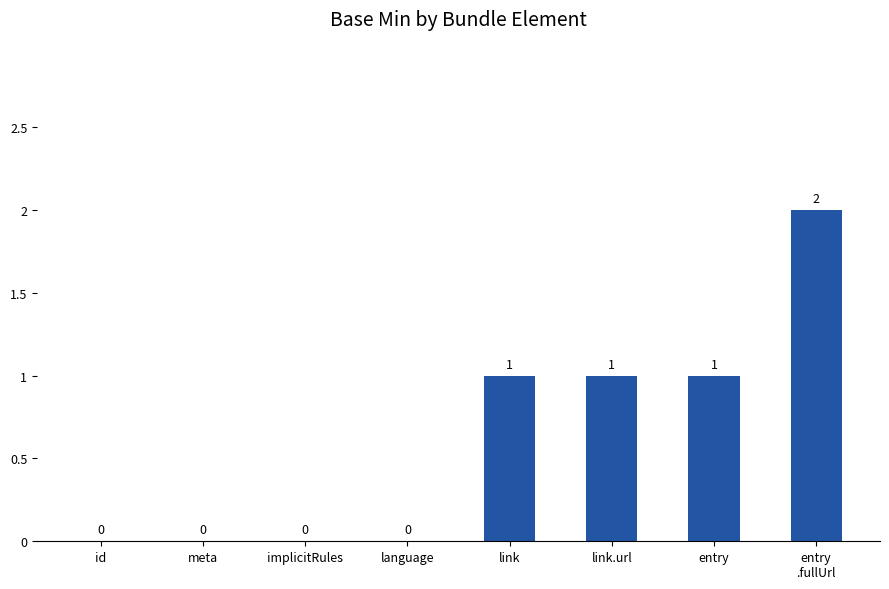

Which label corresponds to the largest value in the chart?

entry
.fullUrl